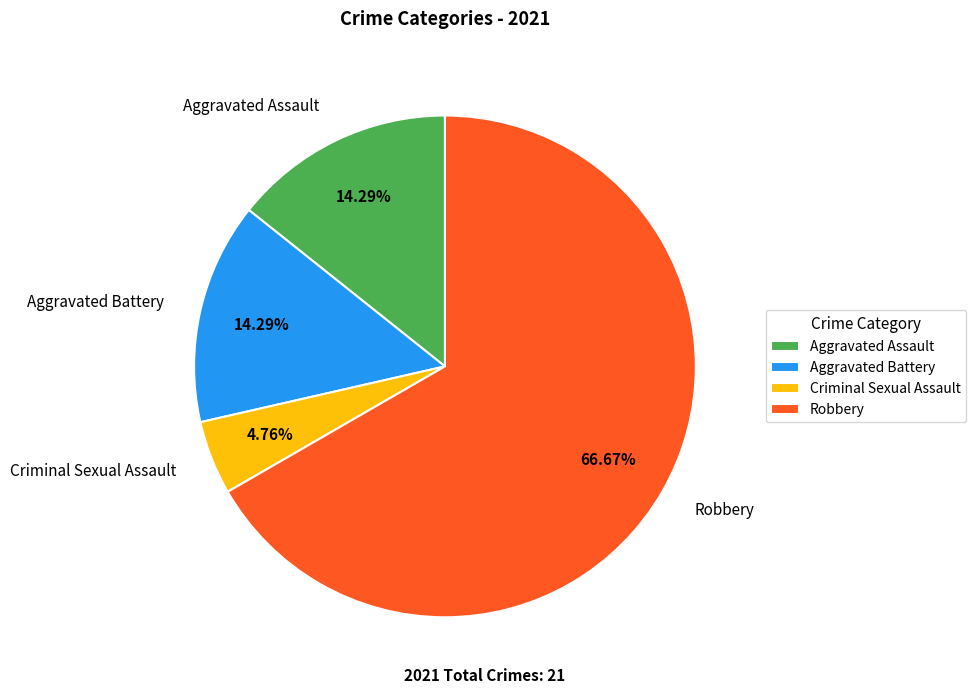

What percentage is the Robbery slice, to the nearest percent?

67%